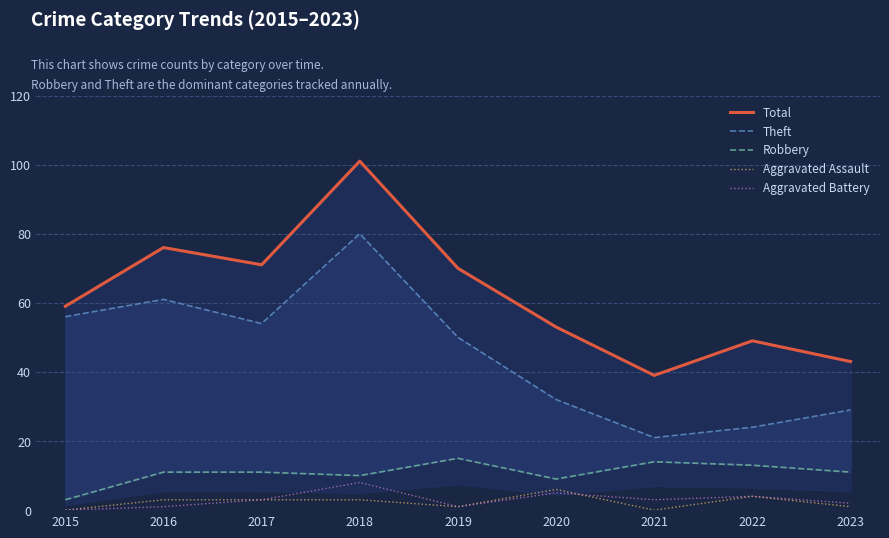

Reading right to left, transcribe all the data shown in this chart.

Total: 43	49	39	53	70	101	71	76	59
Theft: 29	24	21	32	50	80	54	61	56
Robbery: 11	13	14	9	15	10	11	11	3
Aggravated Assault: 1	4	0	6	1	3	3	3	0
Aggravated Battery: 2	4	3	5	1	8	3	1	0